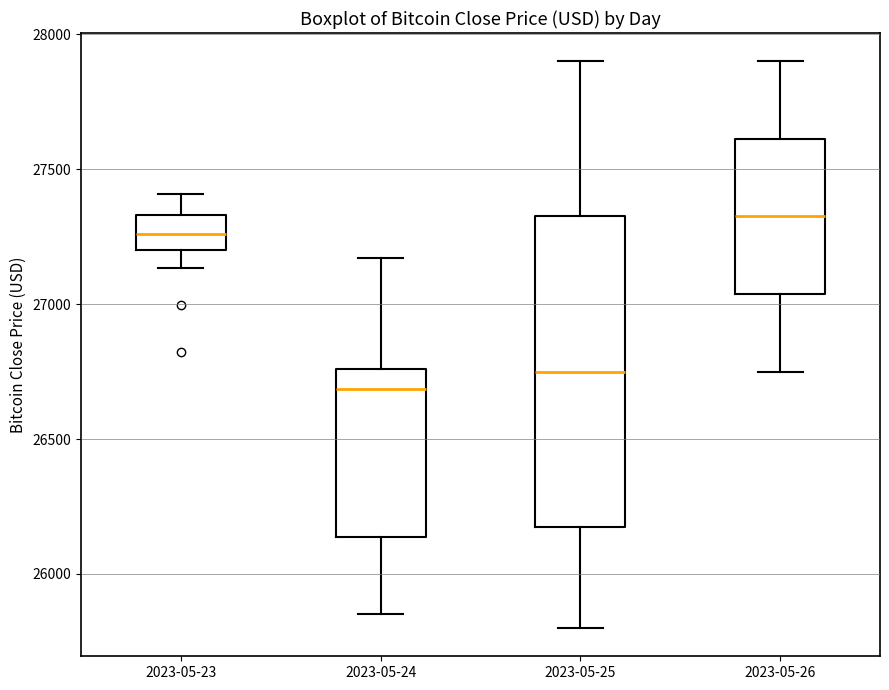

Comparing the boxes themselves (not the whiskers), which one is the tallest?

2023-05-25